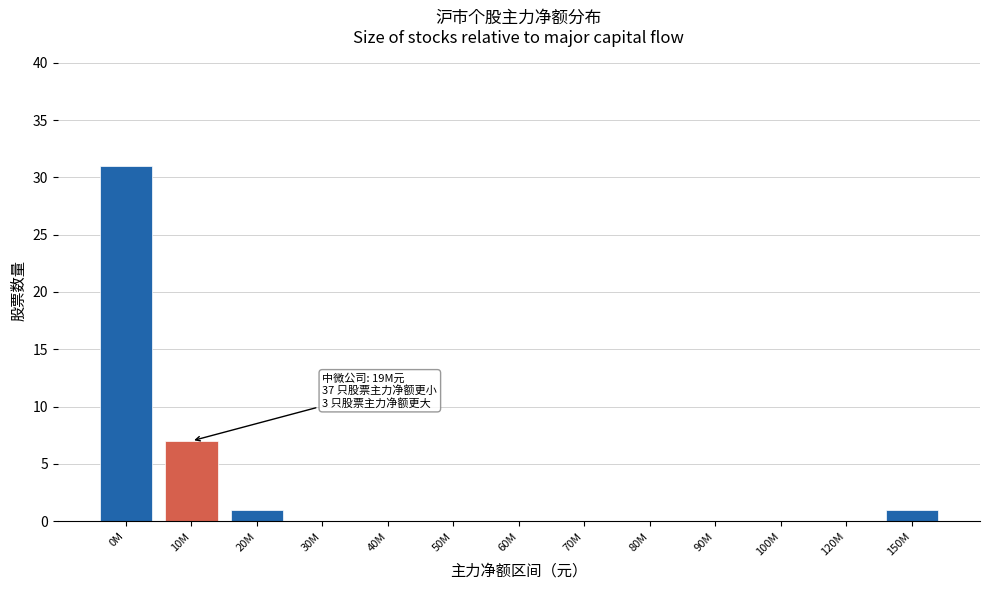

Reading left to right, transcribe all the data shown in this chart.

0M=31	10M=7	20M=1	30M=0	40M=0	50M=0	60M=0	70M=0	80M=0	90M=0	100M=0	120M=0	150M=1